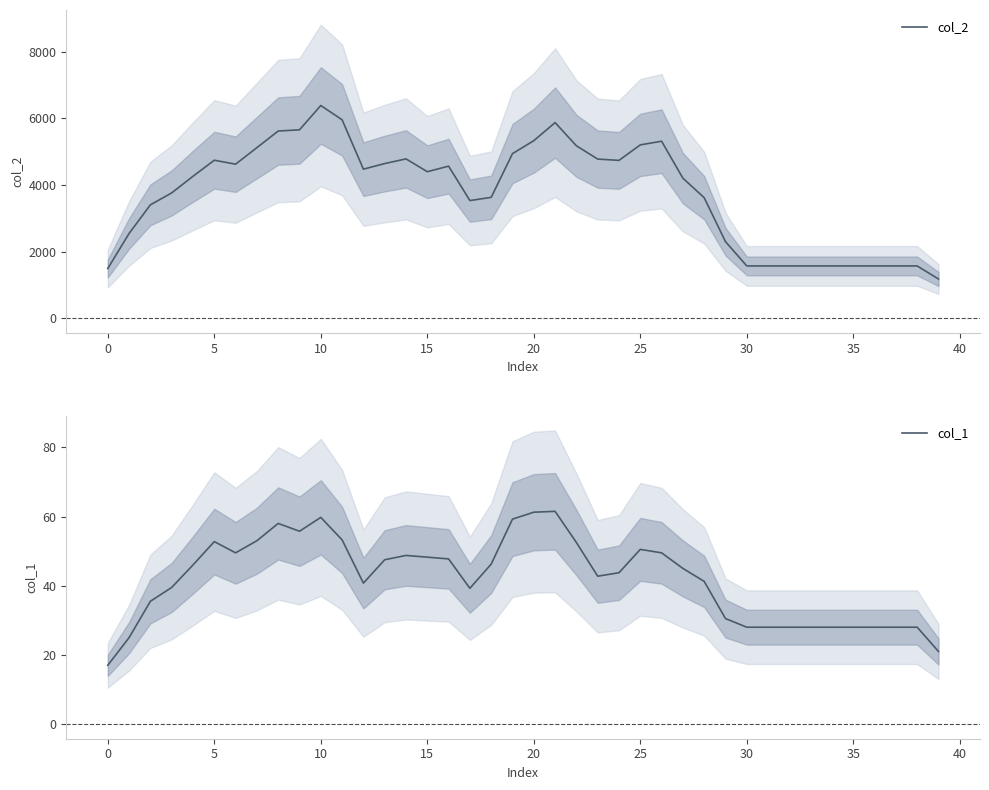

What is the maximum value for col_2?

6380.5